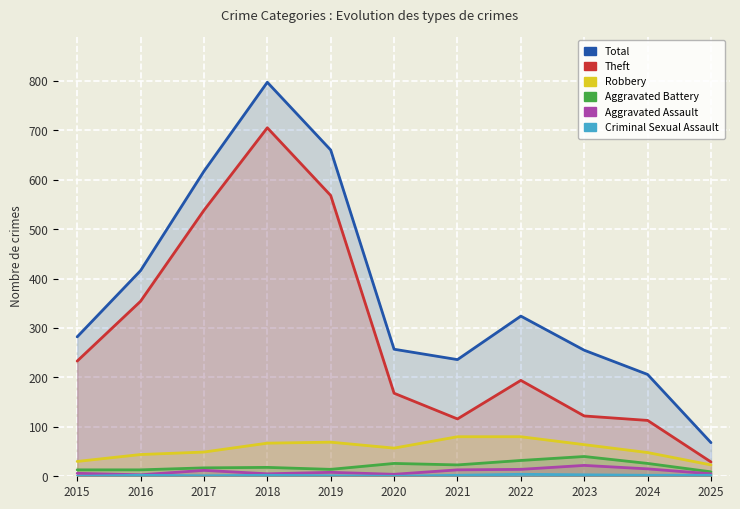

Which has a higher value, 2019 or 2021?

2019